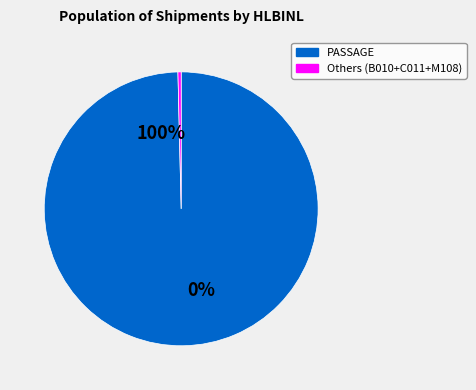

Which category has the biggest portion of the pie?

PASSAGE